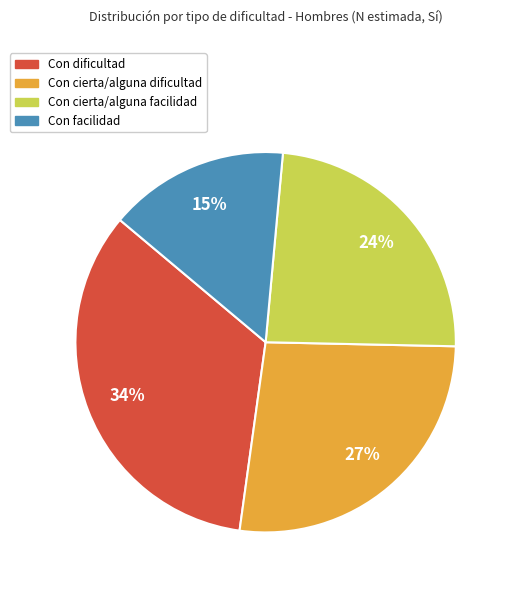

Between Con facilidad and Con cierta/alguna facilidad, which is larger?

Con cierta/alguna facilidad